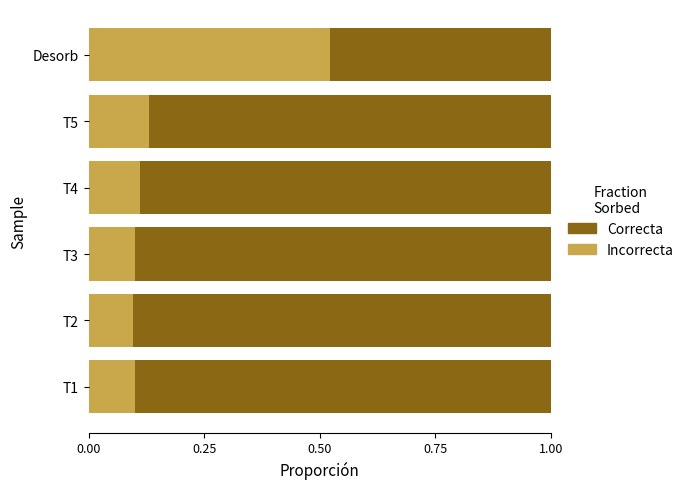

What is the sum of all Incorrecta values?

1.1